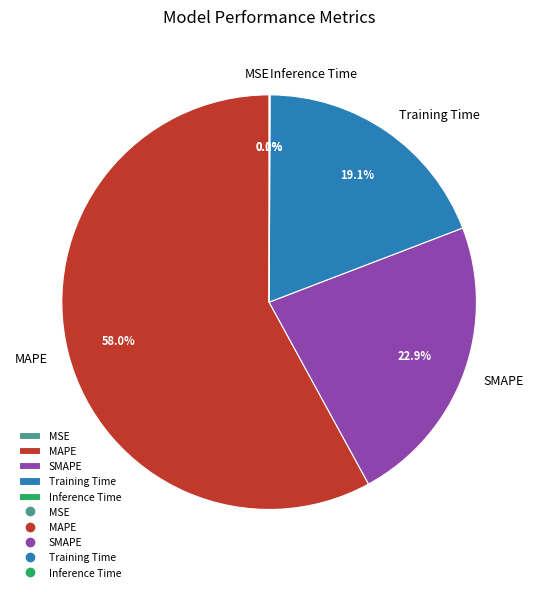

Which slice represents more than half of the pie?

MAPE